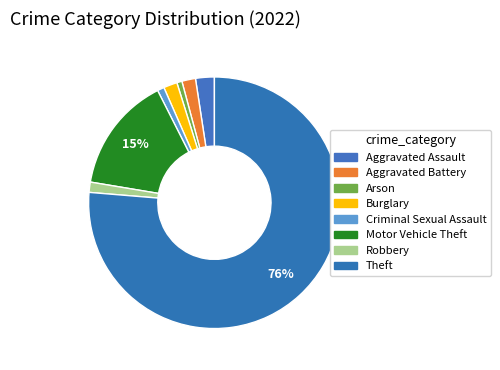

How many segments does this pie chart have?

8